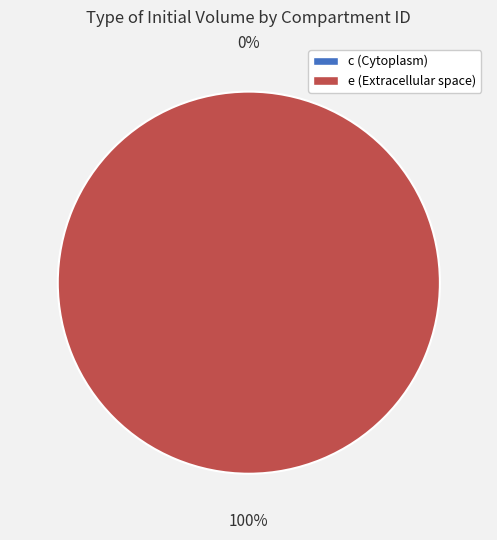

True or false: c accounts for 1% of the total.

False